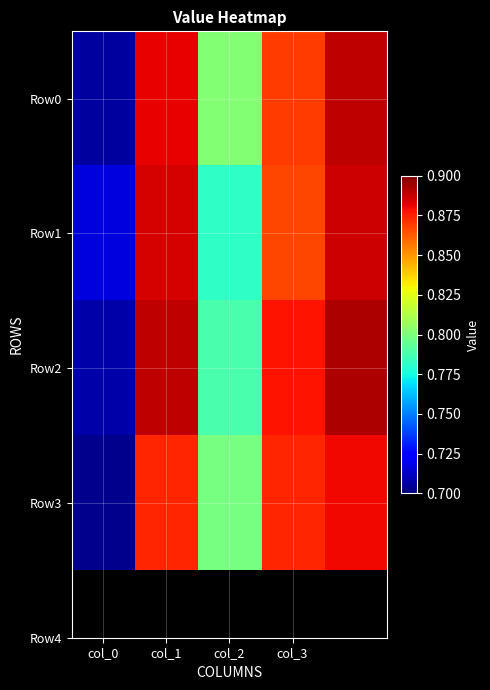

Reading left to right, extract all data points from this chart.

Row0: 0.7	0.9	0.8	0.9	0.9
Row1: 0.7	0.9	0.8	0.9	0.9
Row2: 0.7	0.9	0.8	0.9	0.9
Row3: 0.7	0.9	0.8	0.9	0.9